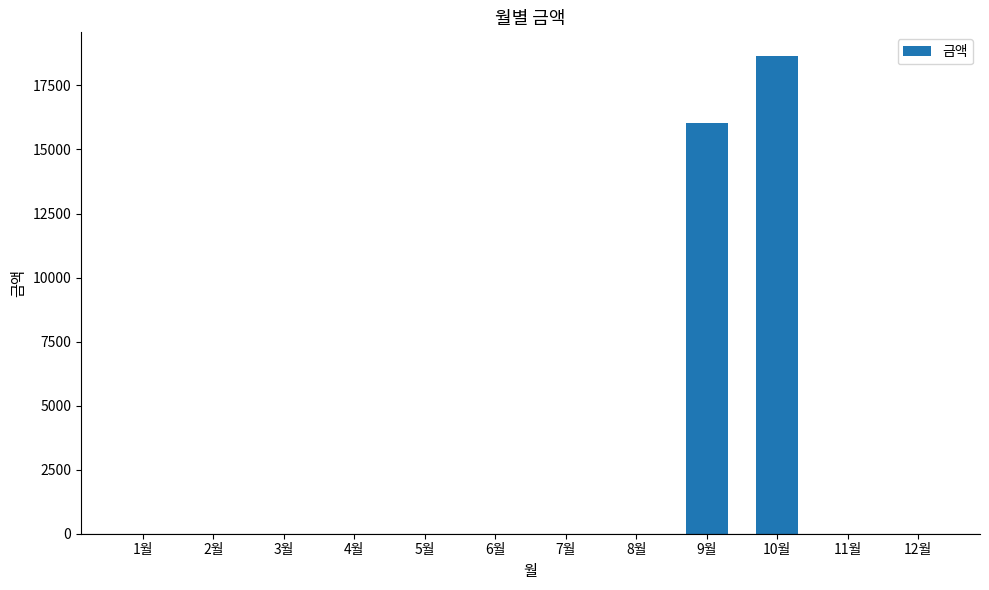

What is the sum of all values?

34680